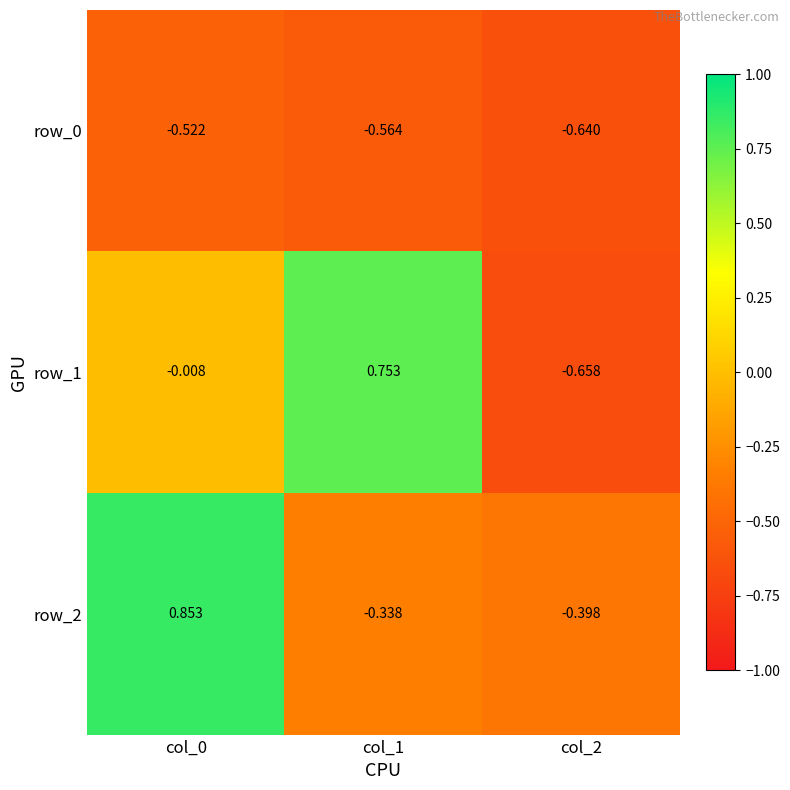

Reading left to right, extract all data points from this chart.

row_0: -0.5	-0.6	-0.6
row_1: -0.0	0.8	-0.7
row_2: 0.9	-0.3	-0.4